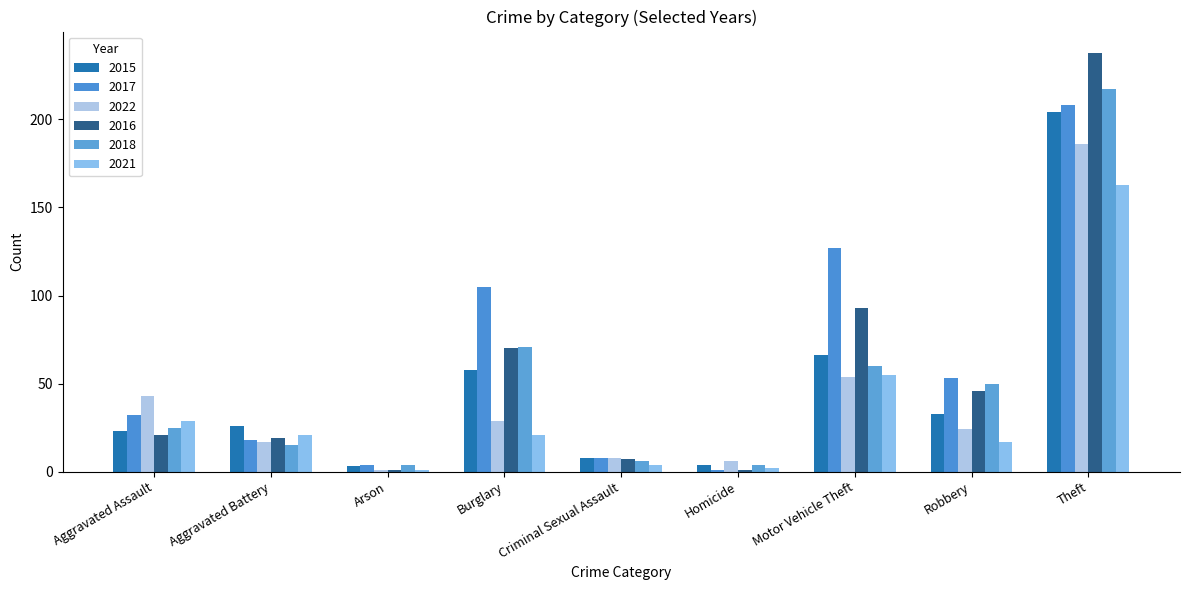

Rank the series by their maximum value, from lowest to highest.

2021, 2022, 2015, 2017, 2018, 2016